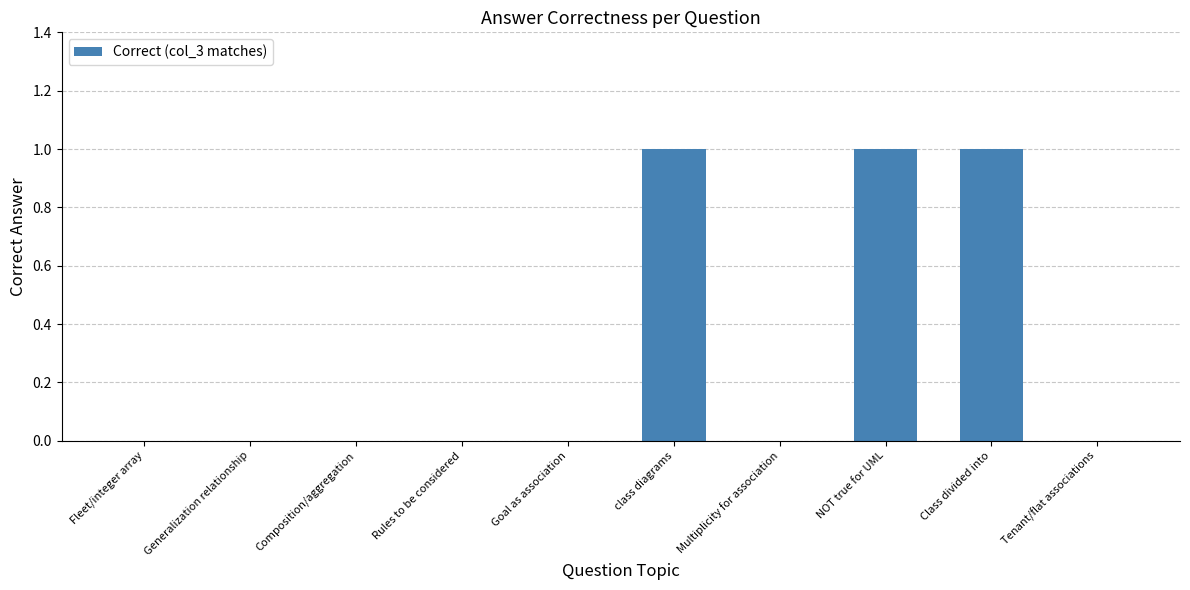

Reading left to right, extract all data points from this chart.

Fleet/integer array=0	Generalization relationship=0	Composition/aggregation=0	Rules to be considered=0	Goal as association=0	class diagrams=1	Multiplicity for association=0	NOT true for UML=1	Class divided into=1	Tenant/flat associations=0